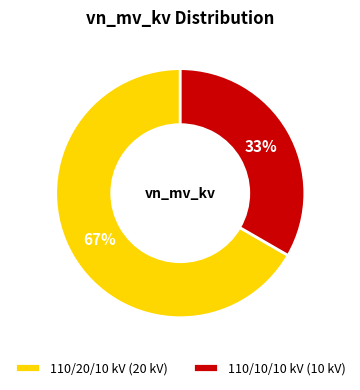

Do 110/10/10 kV (10 kV) and 110/20/10 kV (20 kV) together represent more than half of the pie?

Yes